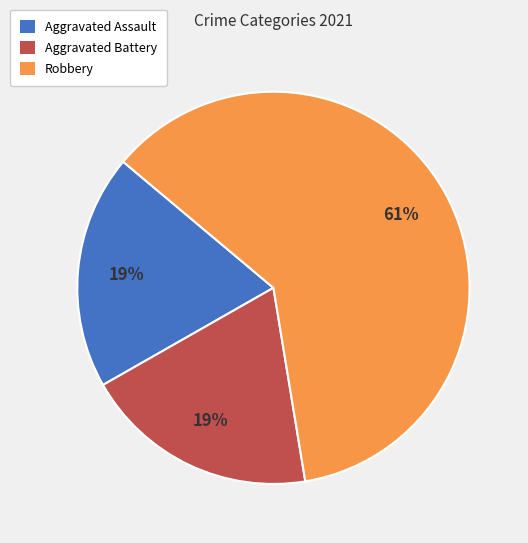

Approximately how many times larger is the value at Robbery compared to Aggravated Assault?

3.2